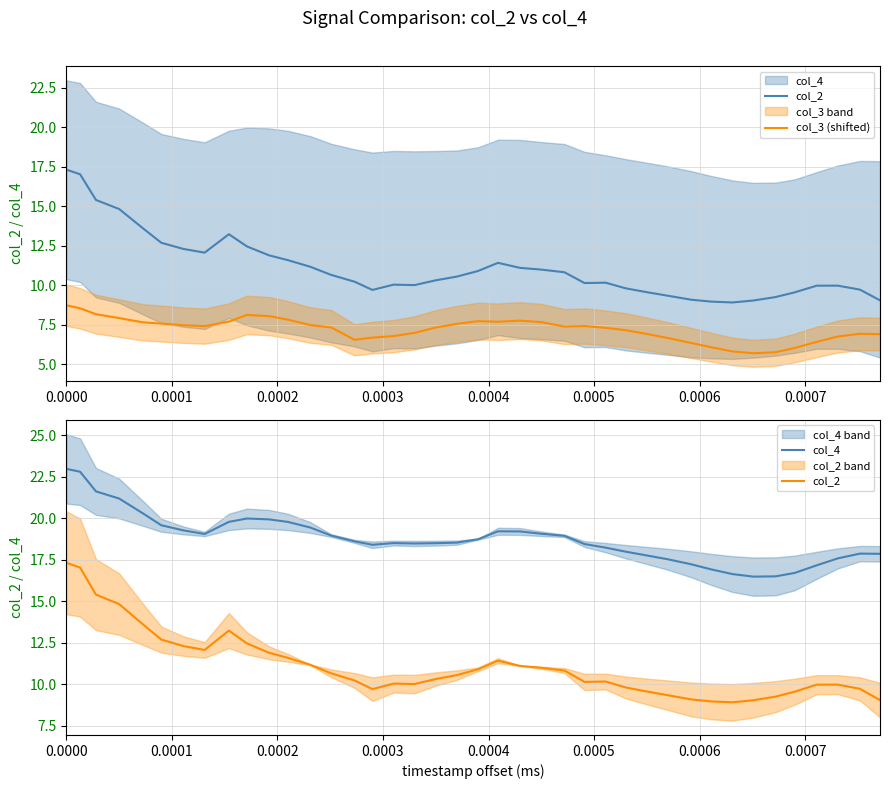

Is the value of col_4 at 13 greater than the value of col_2 at 35?

Yes